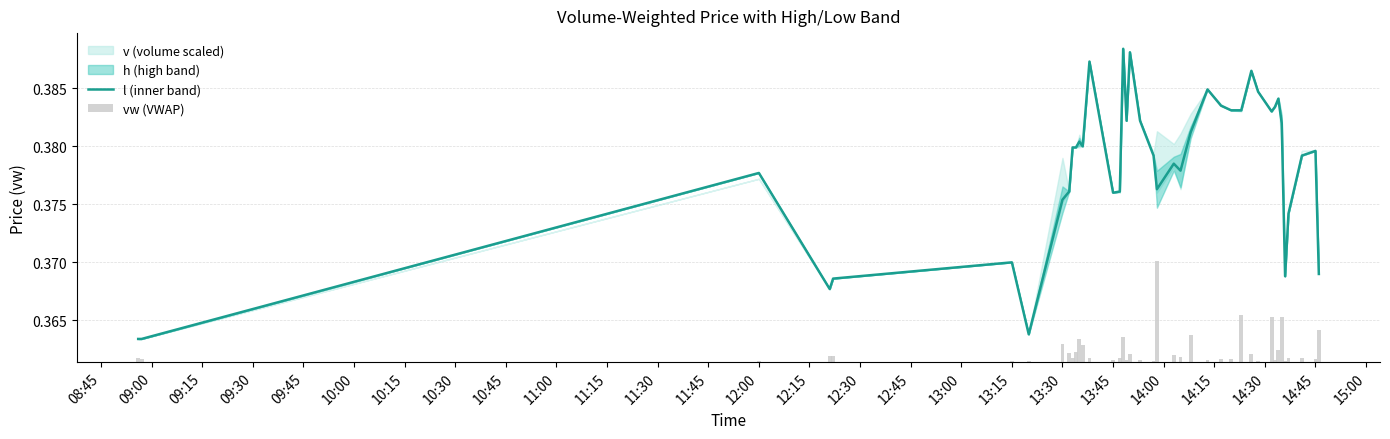

Between 09:00 and 10:30, which series saw the biggest shift?

vw